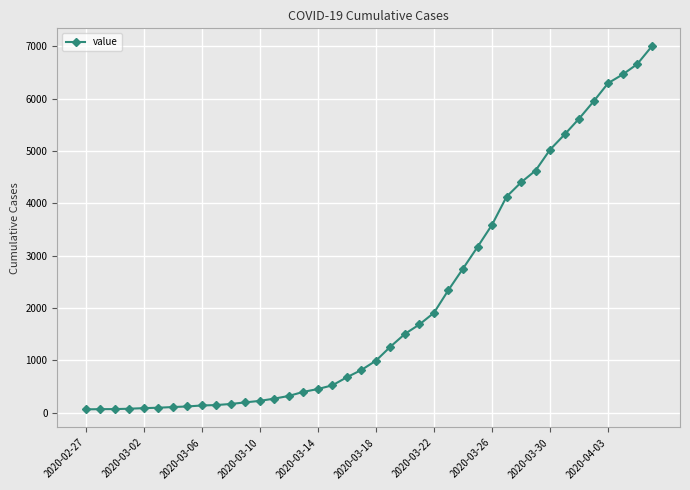

How many categories are shown in the chart?

40